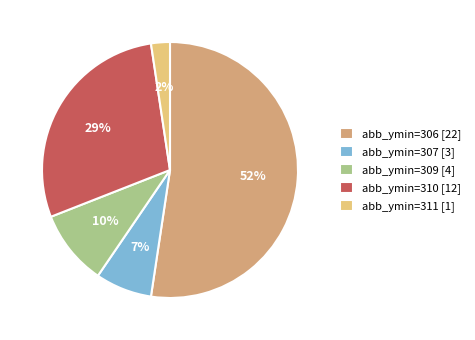

Count the number of slices in the pie.

5